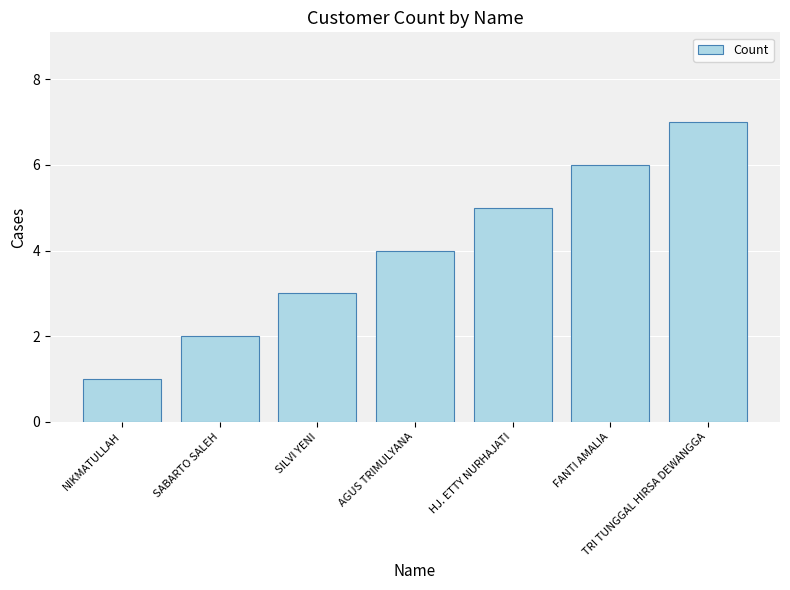

What is the difference between the values at AGUS TRIMULYANA and TRI TUNGGAL HIRSA DEWANGGA?

3